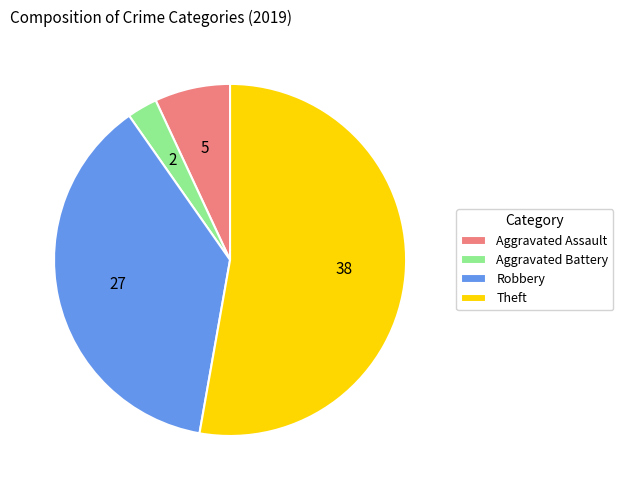

Is the sum of Aggravated Battery and Theft greater than half?

Yes